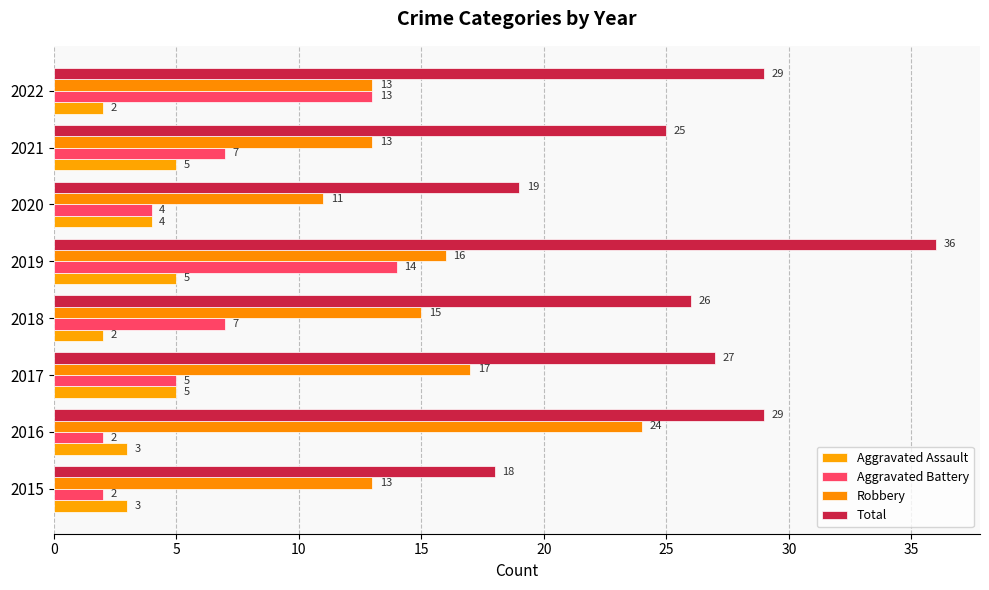

What is the value of the Aggravated Assault bar at the 6th from the left?

4